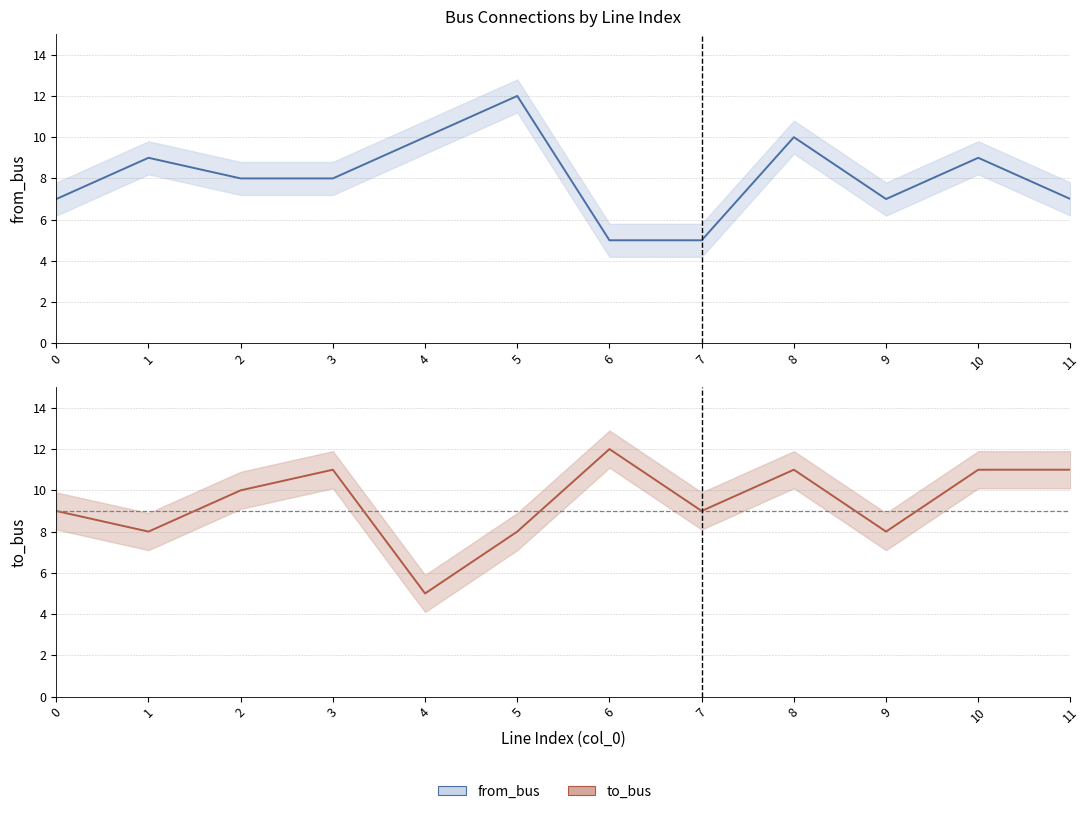

What is the spread (max minus min) of values at 7?

4